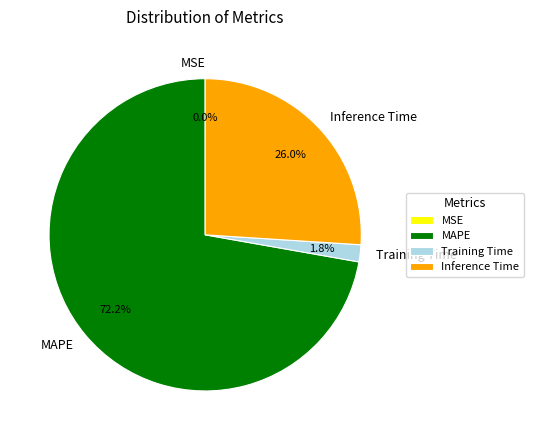

To the nearest percent, what percentage of the pie is Training Time?

2%